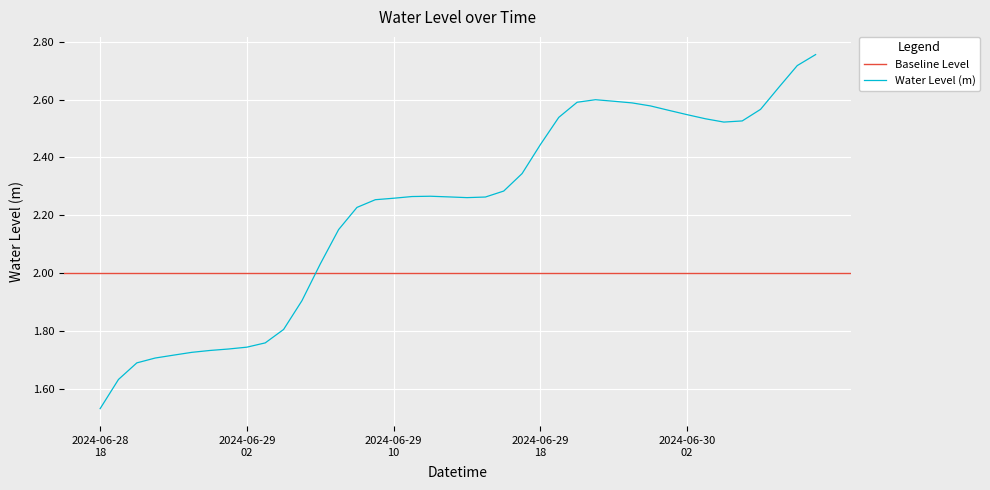

What is the sum of the values at 2024-06-29 04:00:00 and 2024-06-30 05:00:00?

4.3